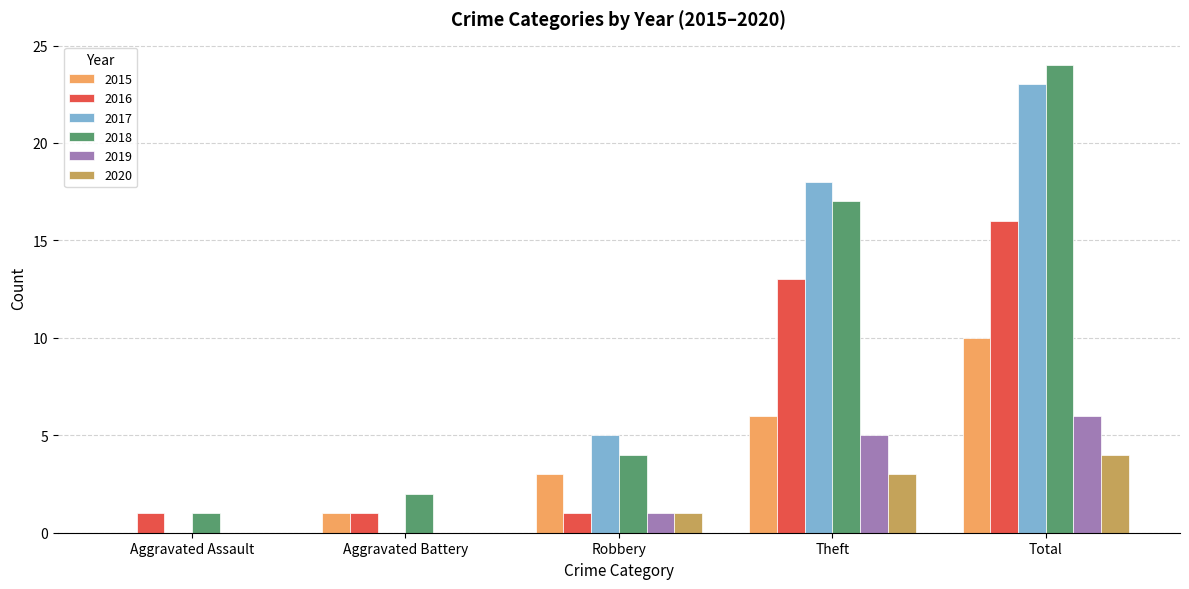

Which category has the highest value in the 2016 series?

Total